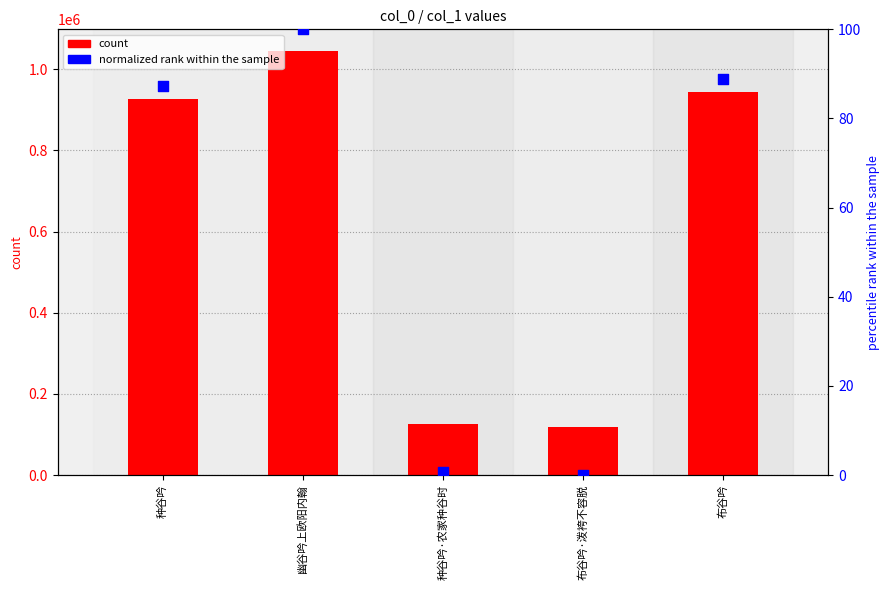

At how many categories does at least one series exceed 1017209?

1